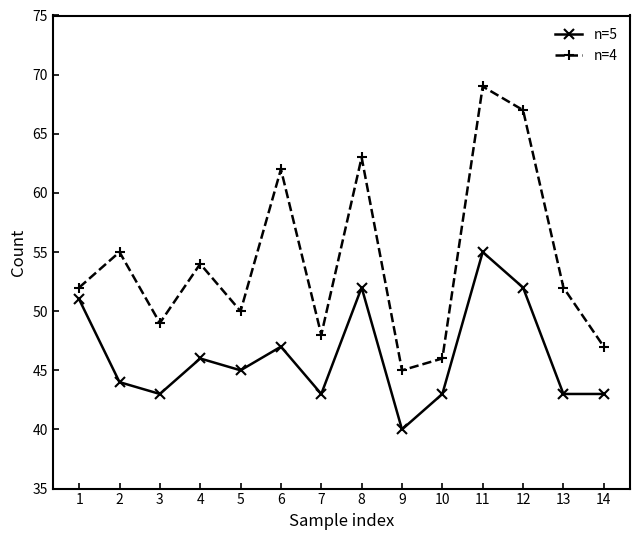

List the series in order of their overall mean, highest first.

n=4, n=5